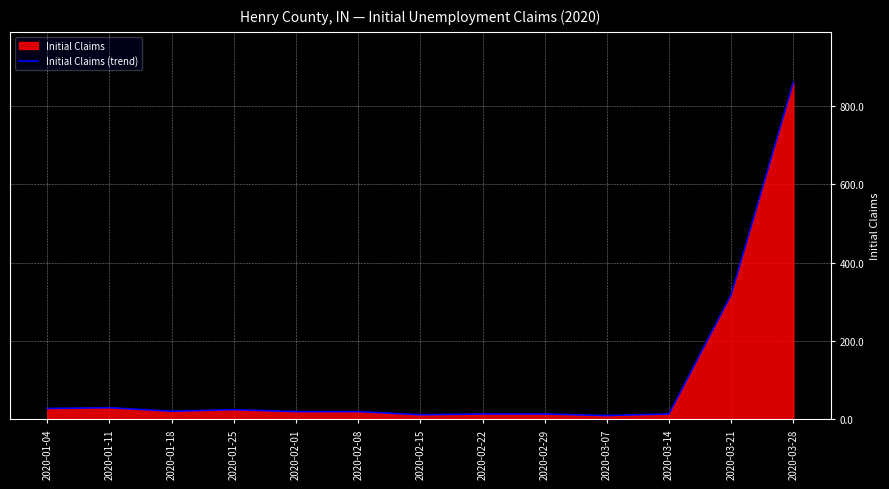

Reading left to right, what are all the values shown in this chart?

2020-01-04=28	2020-01-11=30	2020-01-18=21	2020-01-25=25	2020-02-01=20	2020-02-08=20	2020-02-15=12	2020-02-22=14	2020-02-29=14	2020-03-07=10	2020-03-14=14	2020-03-21=318	2020-03-28=859